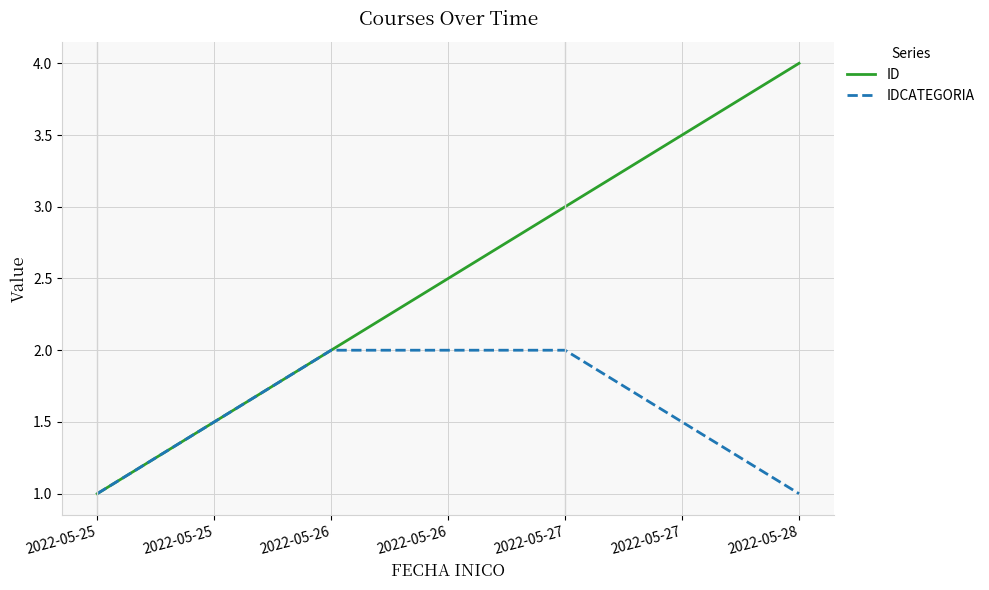

What is the average value of the IDCATEGORIA series?

2